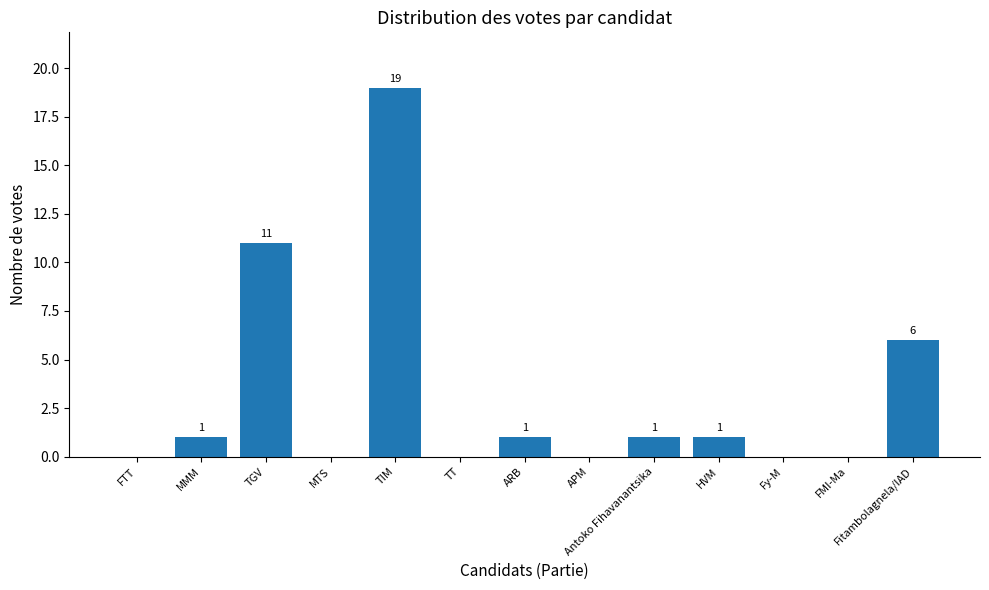

Reading left to right, transcribe all the data shown in this chart.

0	1	11	0	19	0	1	0	1	1	0	0	6